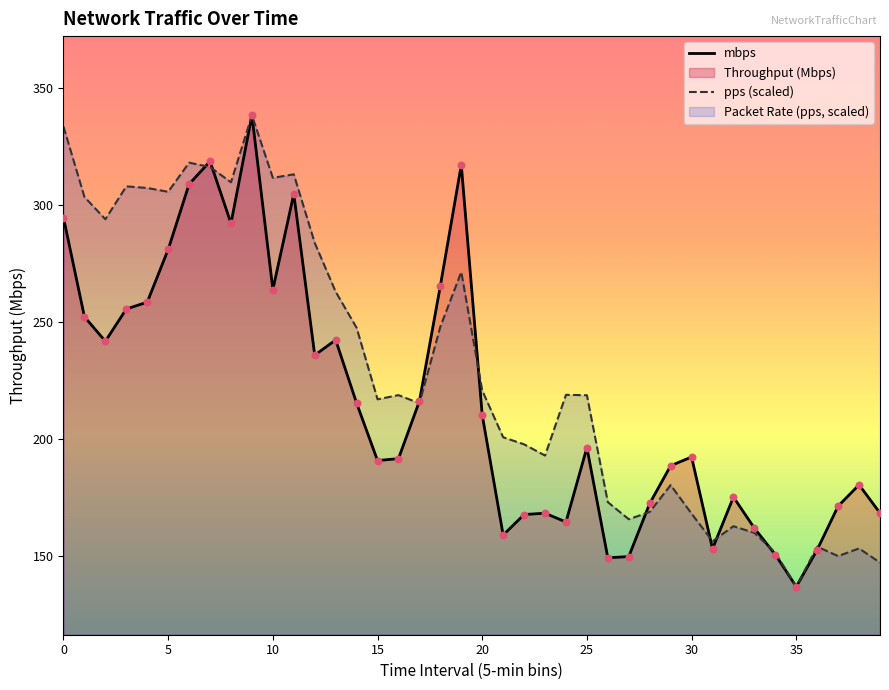

What is the total value across all series at 11?

617.8